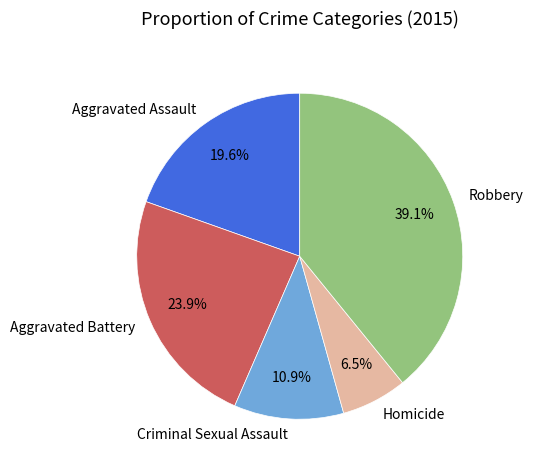

To the nearest percent, what portion does Aggravated Assault represent?

20%